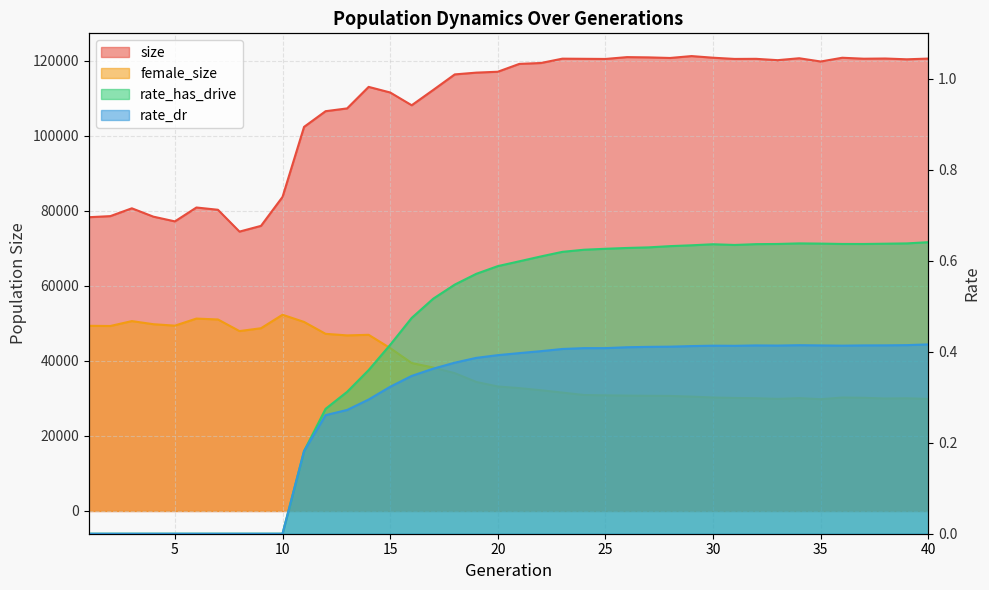

The rate_dr series shows 0.4 at 36. True or false?

True